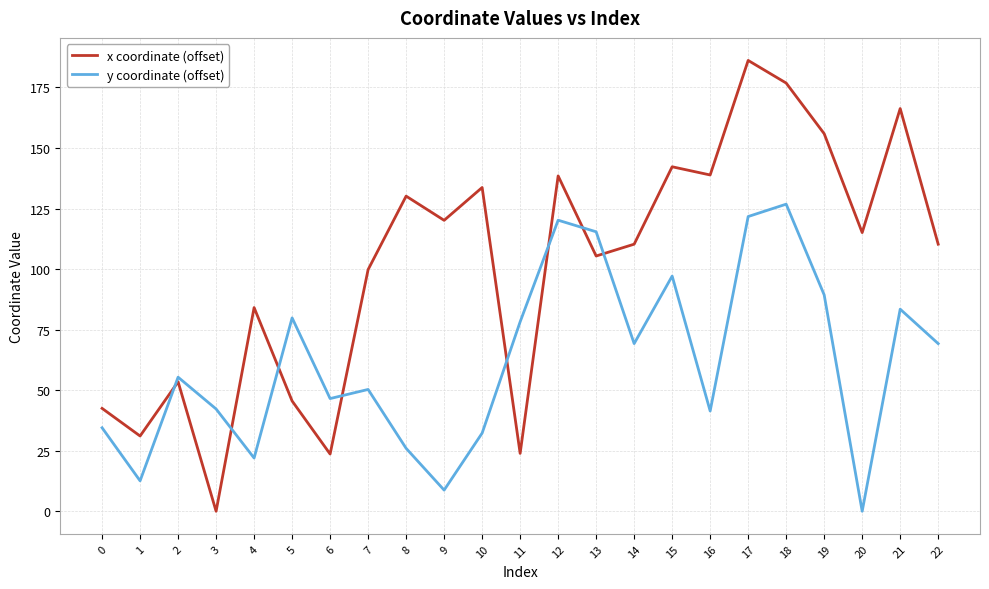

Which series changed the most between 9 and 13?

y coordinate (offset)